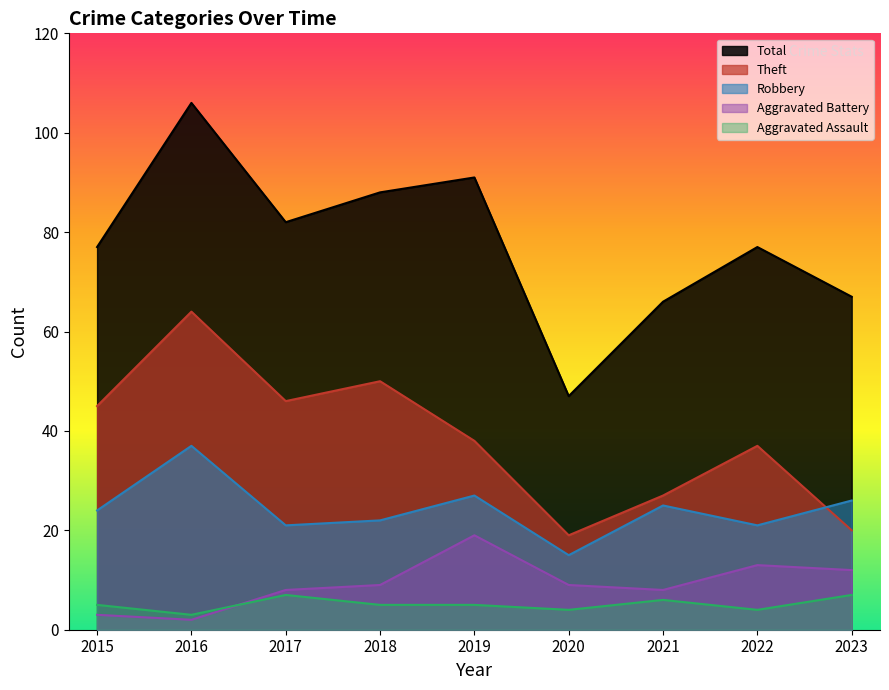

Reading right to left, what are all the values shown in this chart?

Robbery: 26	21	25	15	27	22	21	37	24
Theft: 20	37	27	19	38	50	46	64	45
Aggravated Assault: 7	4	6	4	5	5	7	3	5
Aggravated Battery: 12	13	8	9	19	9	8	2	3
Total: 67	77	66	47	91	88	82	106	77